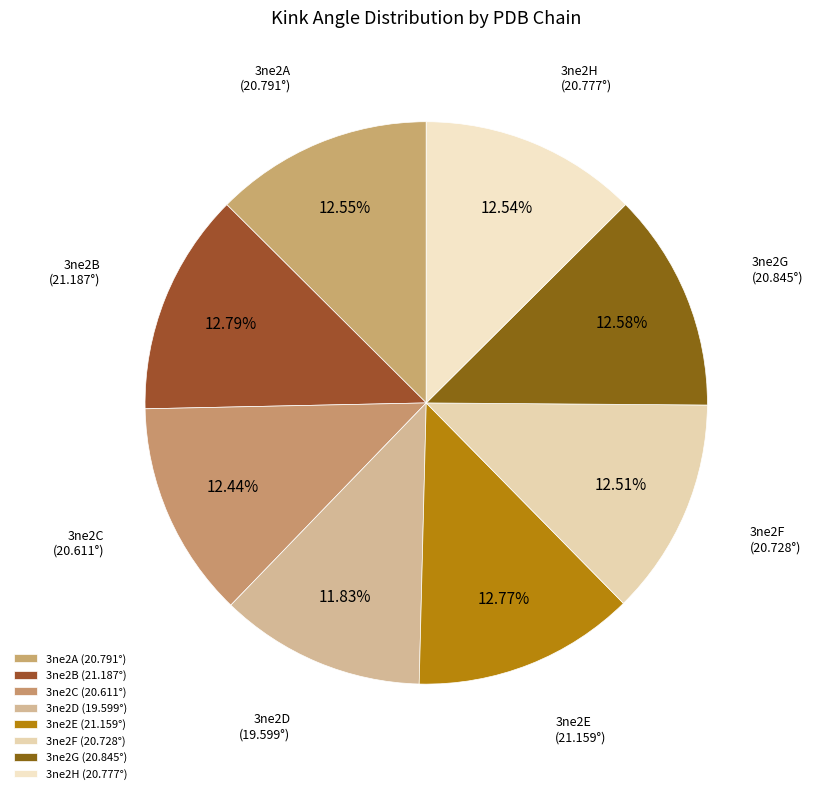

To the nearest percent, what portion does 3ne2D represent?

12%